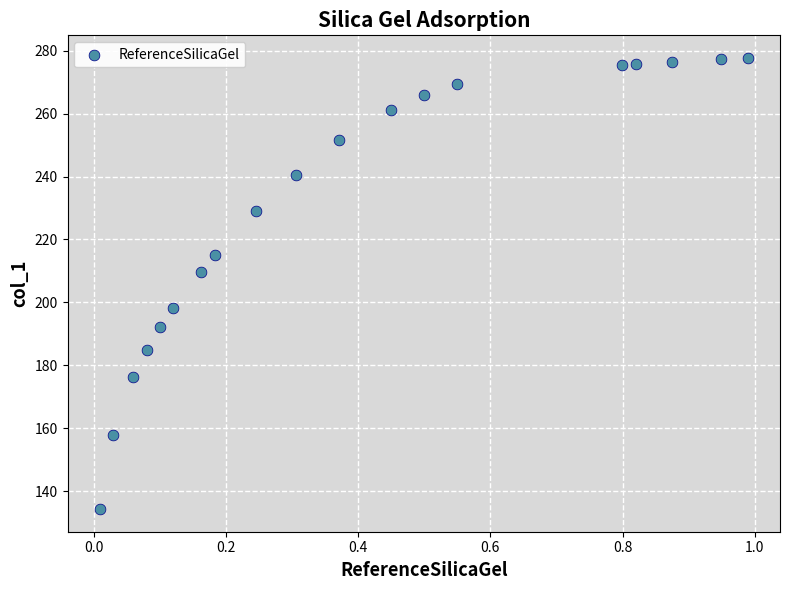

What Y value in the scatter plot is closest to 205?

209.6